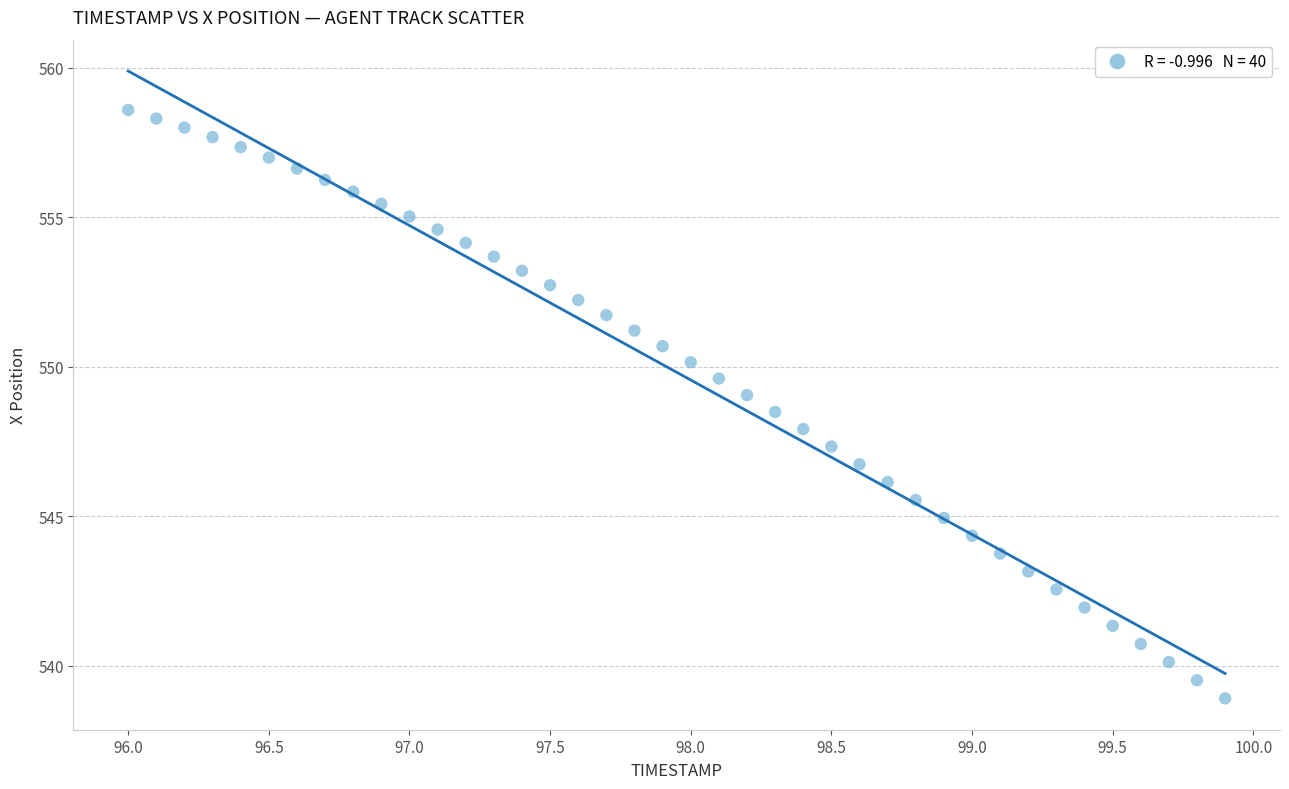

What is the range of Y values (max minus min)?

19.7